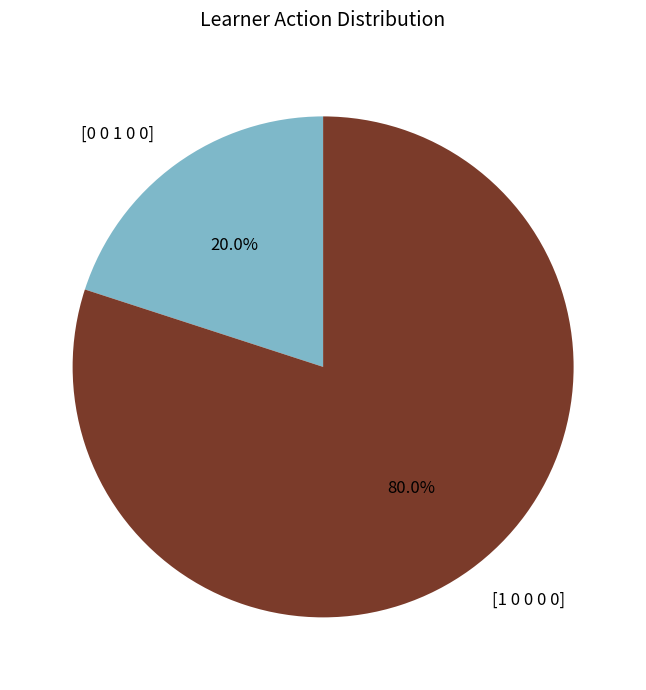

Rank the categories by value from lowest to highest.

[0 0 1 0 0], [1 0 0 0 0]